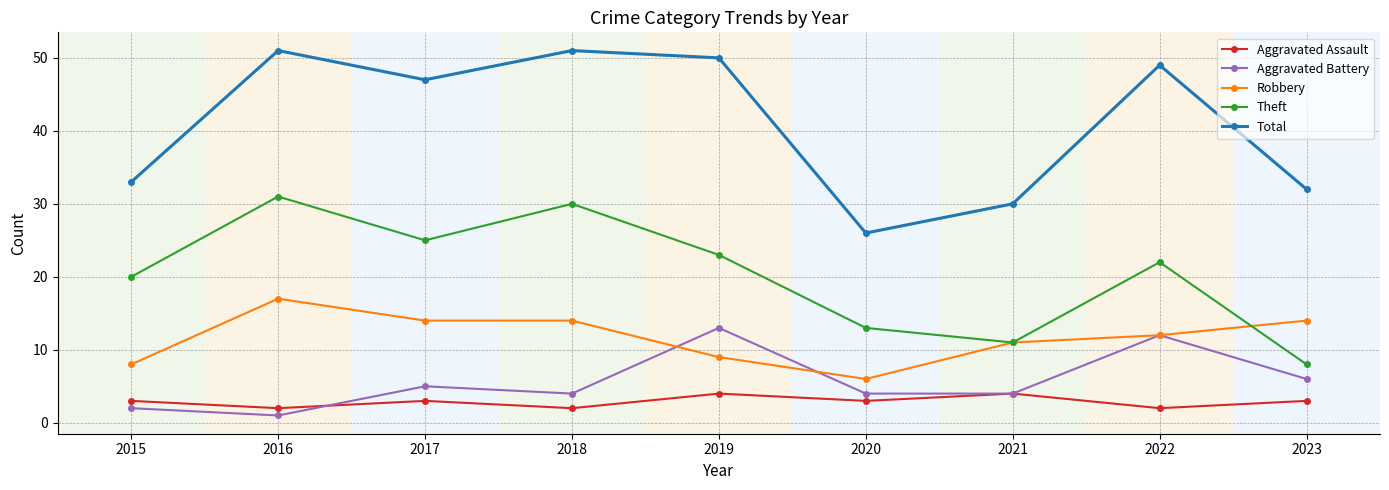

Is the value of Total at 2019 greater than the value of Theft at 2017?

Yes